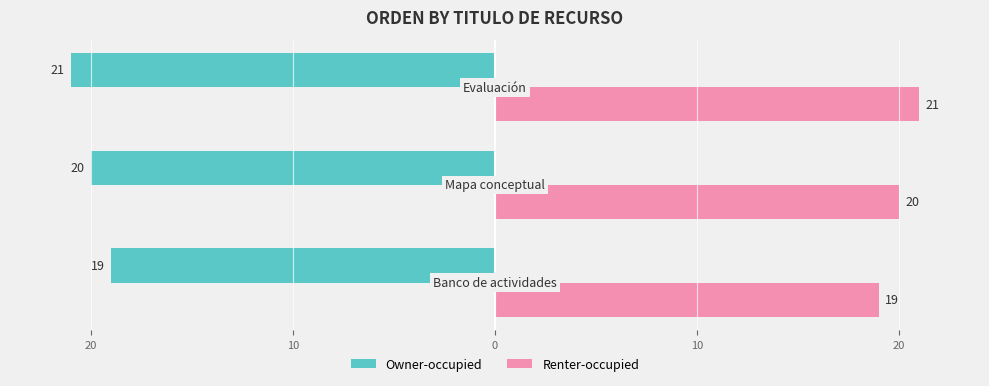

Rank the series by their average value, from lowest to highest.

Owner-occupied, Renter-occupied